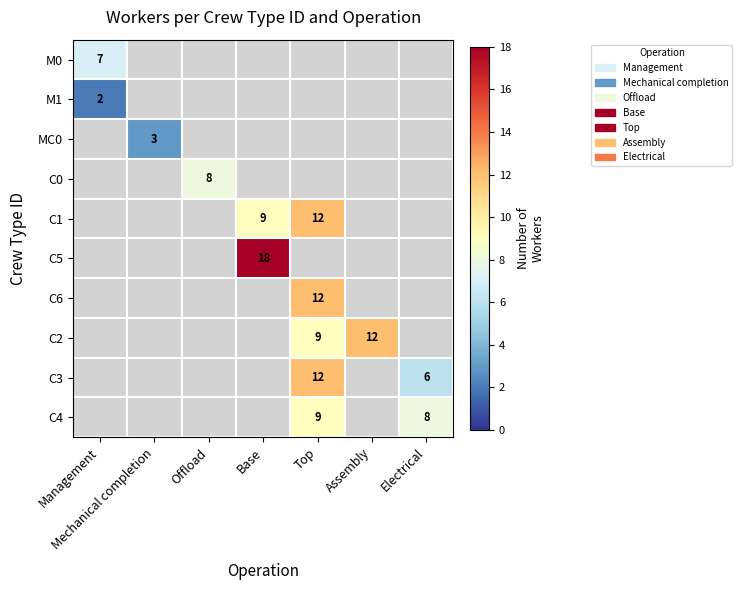

Is it true that M1 equals 3 at Management?

False